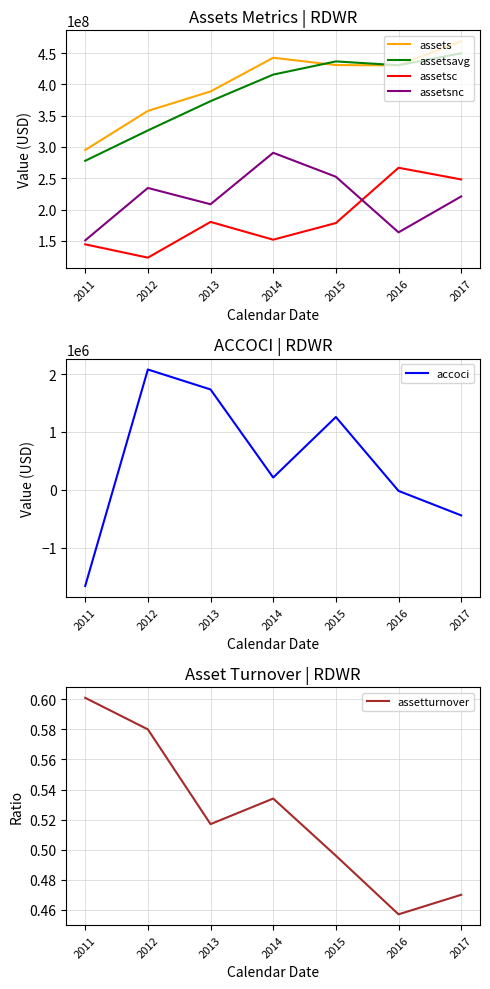

What is the total value across all series at 2011?

866632000.6